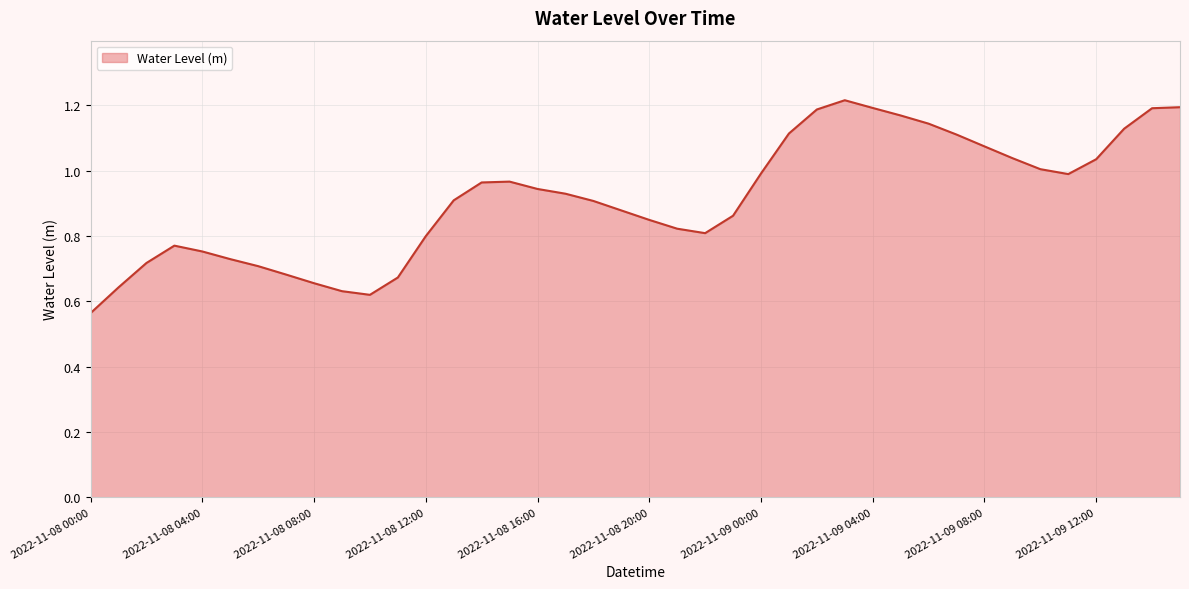

List the labels in order of value, smallest first.

2022-11-08 00:00, 2022-11-08 10:00, 2022-11-08 09:00, 2022-11-08 01:00, 2022-11-08 08:00, 2022-11-08 11:00, 2022-11-08 07:00, 2022-11-08 06:00, 2022-11-08 02:00, 2022-11-08 05:00, 2022-11-08 04:00, 2022-11-08 03:00, 2022-11-08 12:00, 2022-11-08 22:00, 2022-11-08 21:00, 2022-11-08 20:00, 2022-11-08 23:00, 2022-11-08 19:00, 2022-11-08 18:00, 2022-11-08 13:00, 2022-11-08 17:00, 2022-11-08 16:00, 2022-11-08 14:00, 2022-11-08 15:00, 2022-11-09 11:00, 2022-11-09 00:00, 2022-11-09 10:00, 2022-11-09 12:00, 2022-11-09 09:00, 2022-11-09 08:00, 2022-11-09 07:00, 2022-11-09 01:00, 2022-11-09 13:00, 2022-11-09 06:00, 2022-11-09 05:00, 2022-11-09 02:00, 2022-11-09 14:00, 2022-11-09 04:00, 2022-11-09 15:00, 2022-11-09 03:00